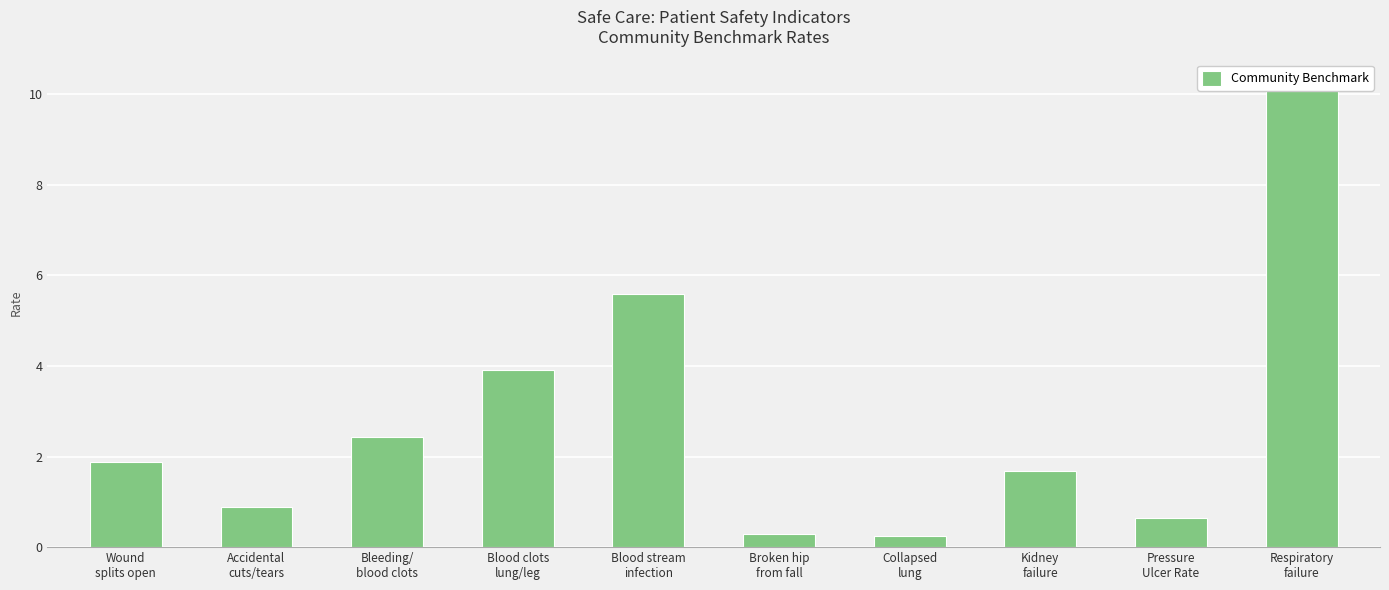

What is the ratio of the value at Blood clots
lung/leg to the value at Wound
splits open?

2.1